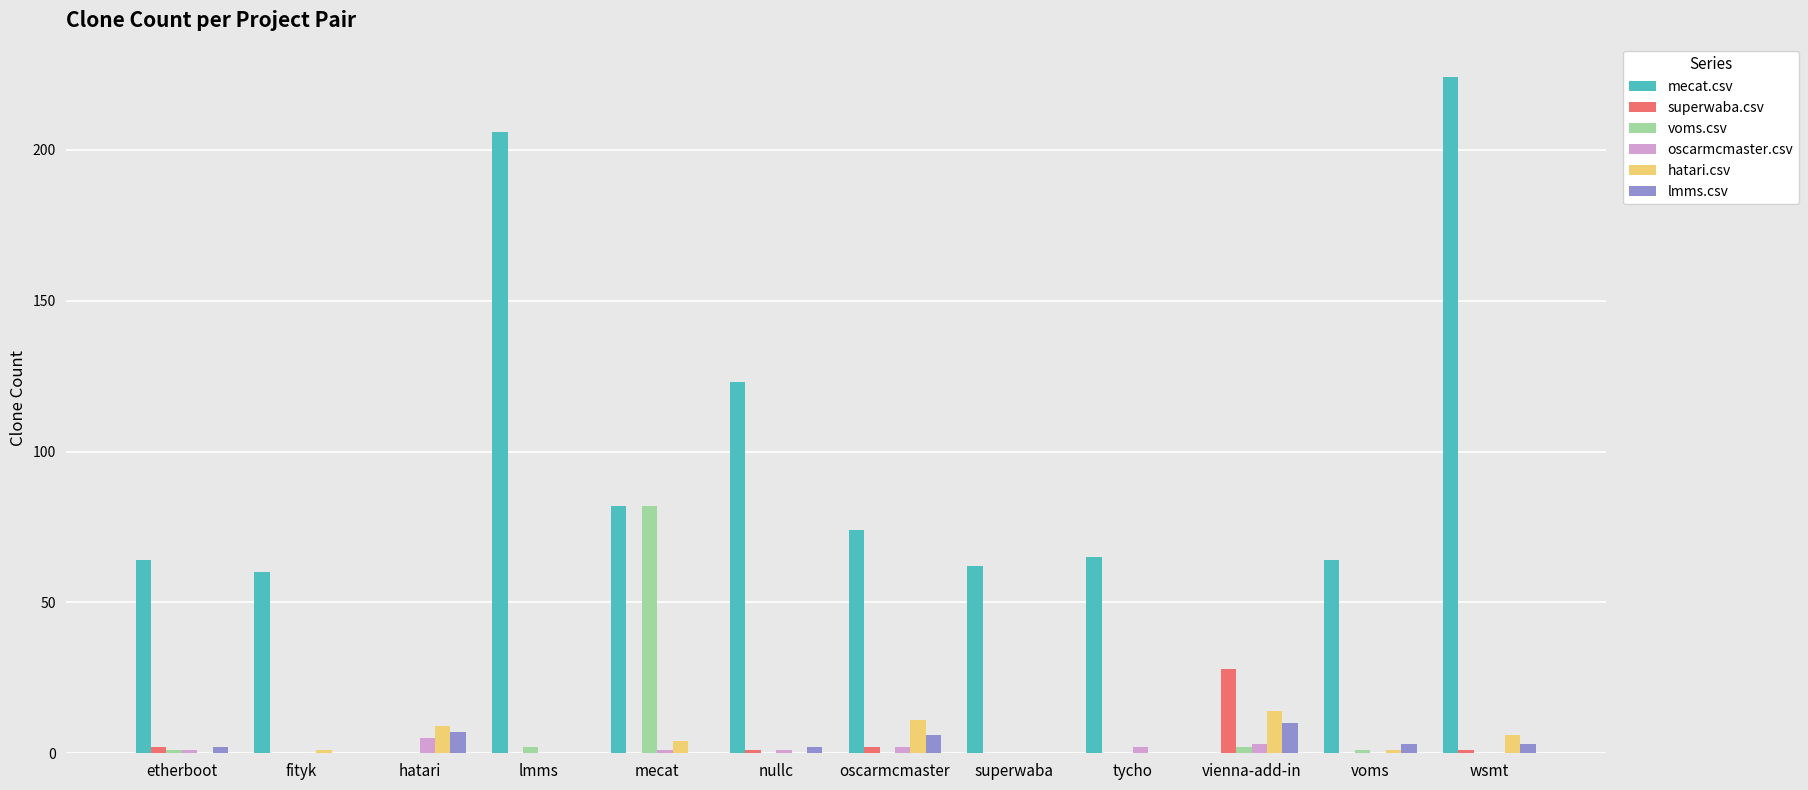

True or false: lmms.csv has a value of 3 at voms.

True